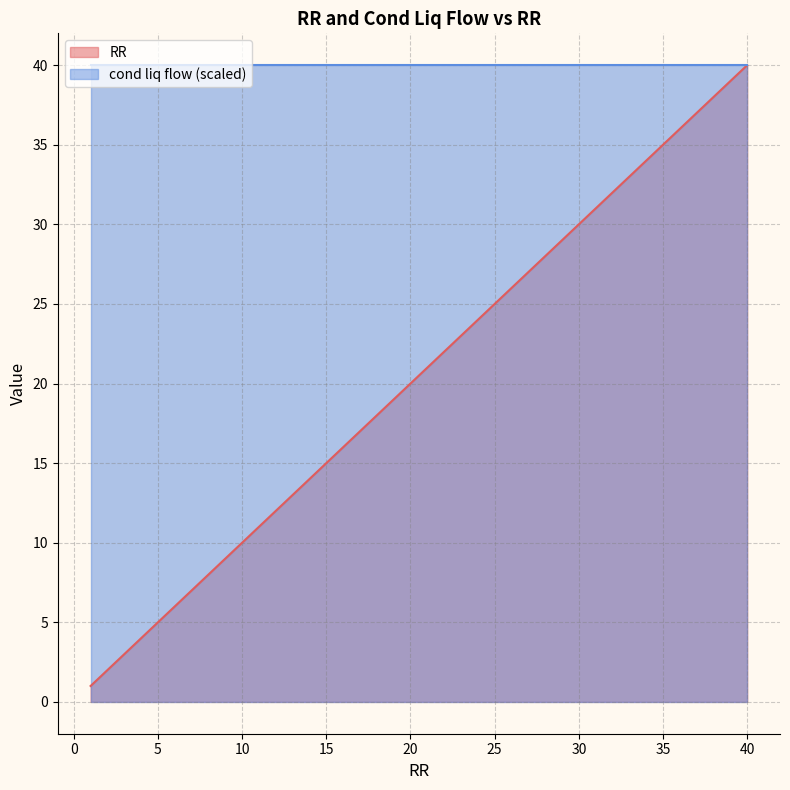

Which series has the largest total across all categories?

cond liq flow (scaled)